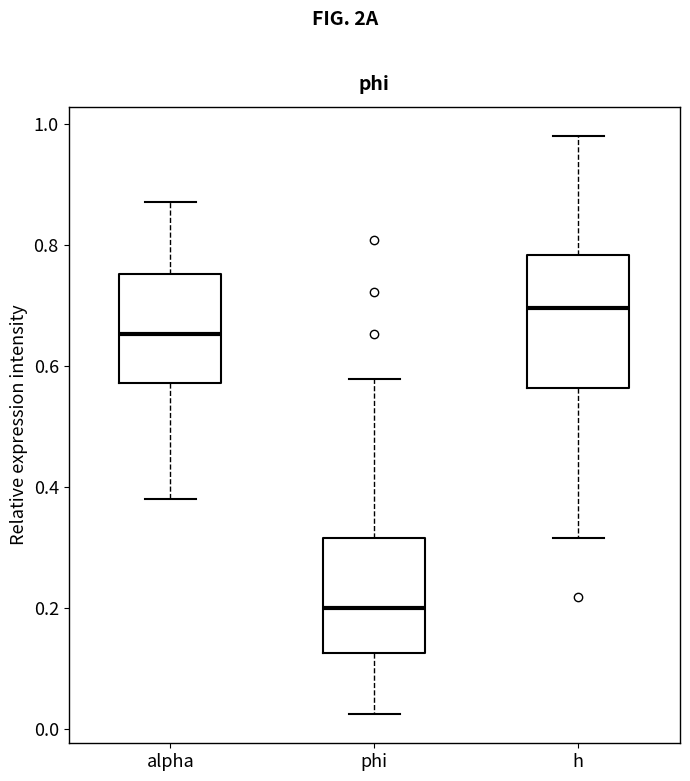

Which box is the tallest, from its lower edge to its upper edge?

h